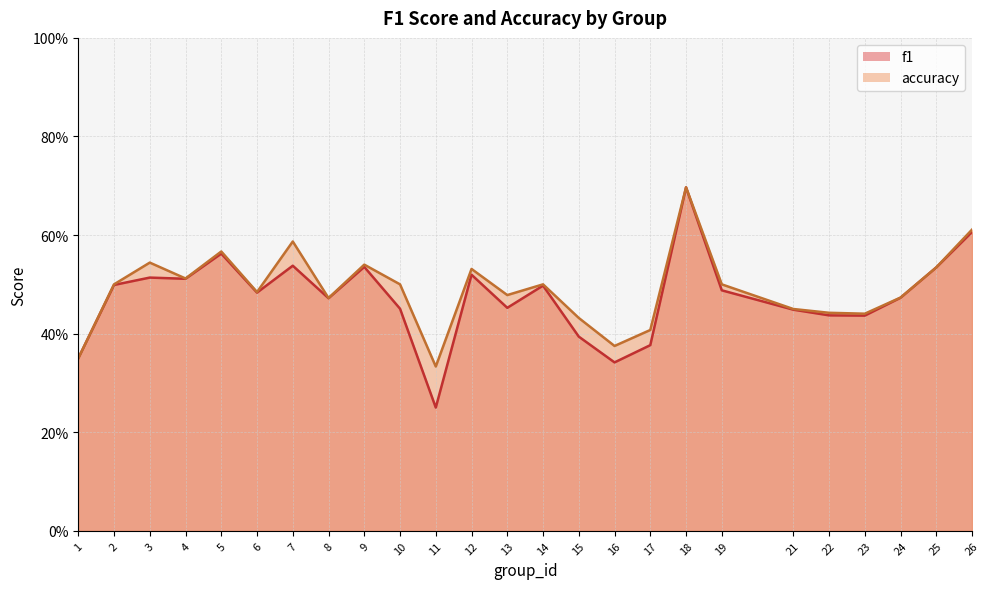

How many interior local peaks does the f1 series have?

7